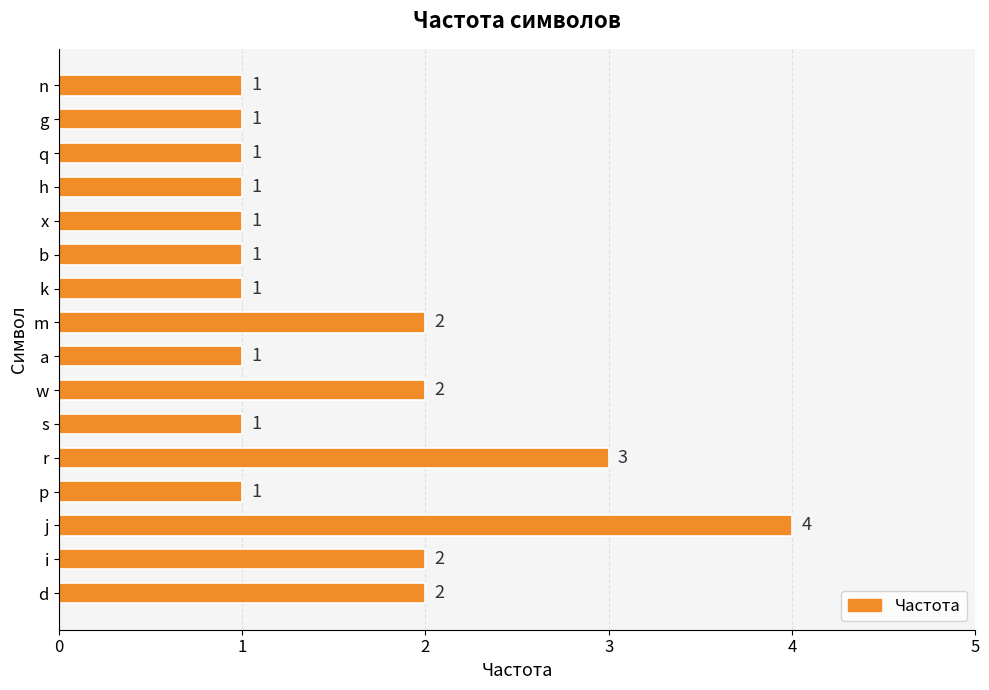

Are the bars grouped side by side (vs. stacked)?

No